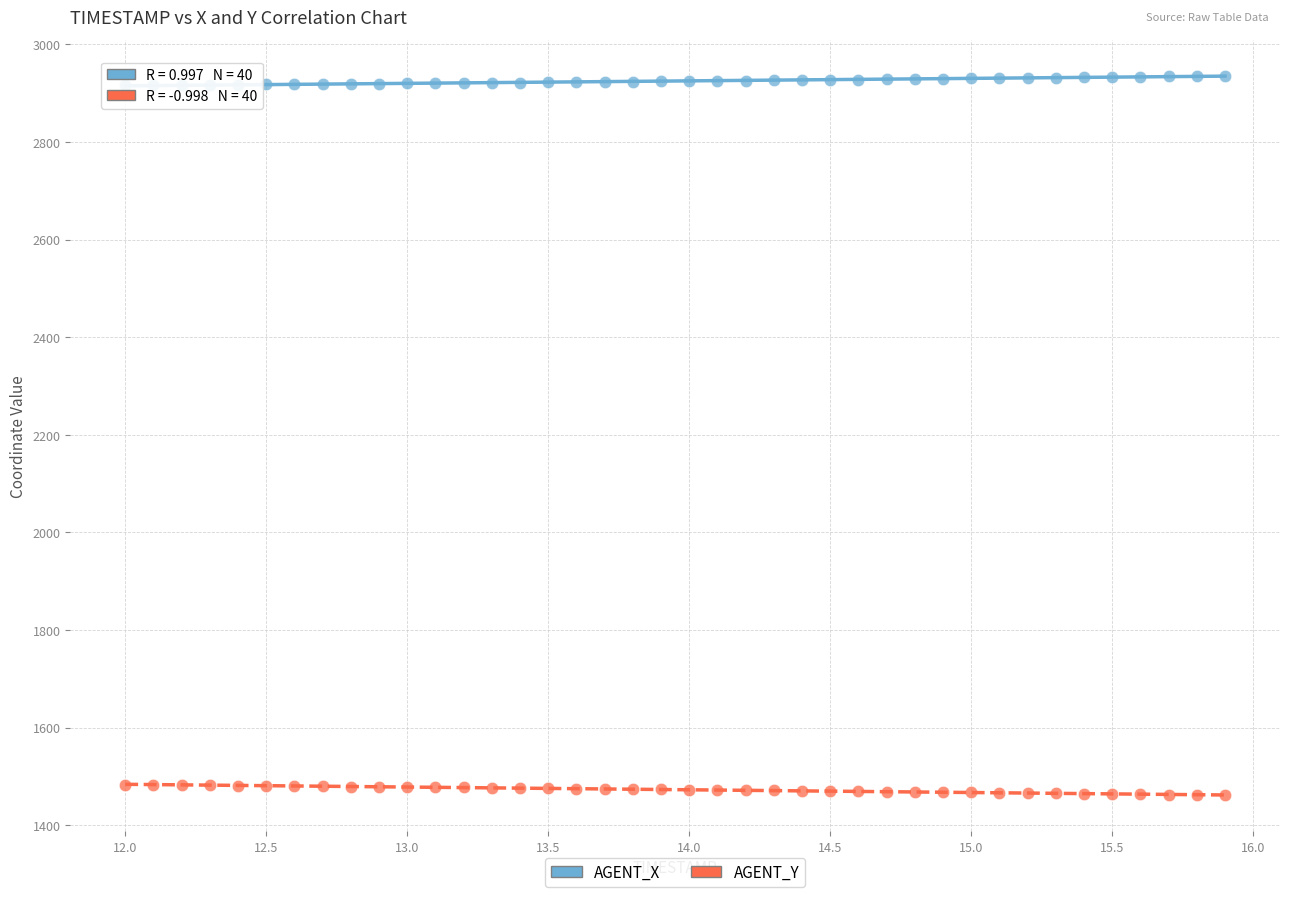

Which series reaches the maximum Y coordinate?

AGENT_X